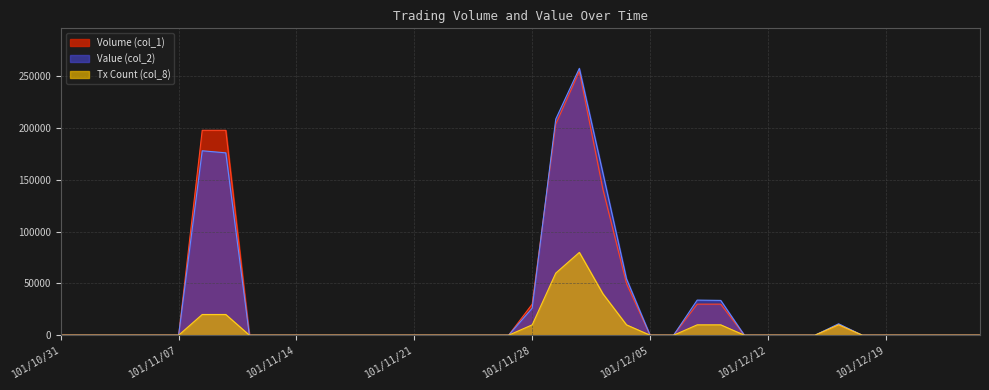

Which label corresponds to the smallest value in the chart?

101/10/31